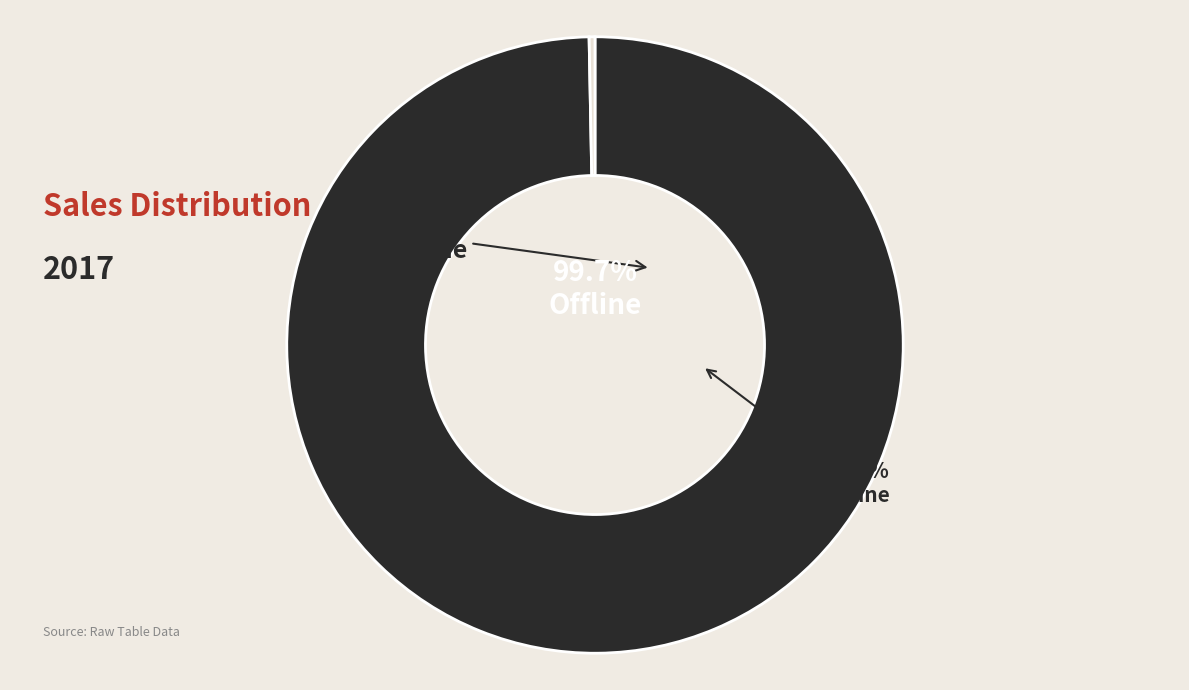

To the nearest percent, what is the difference between the largest and smallest slice percentages?

99%